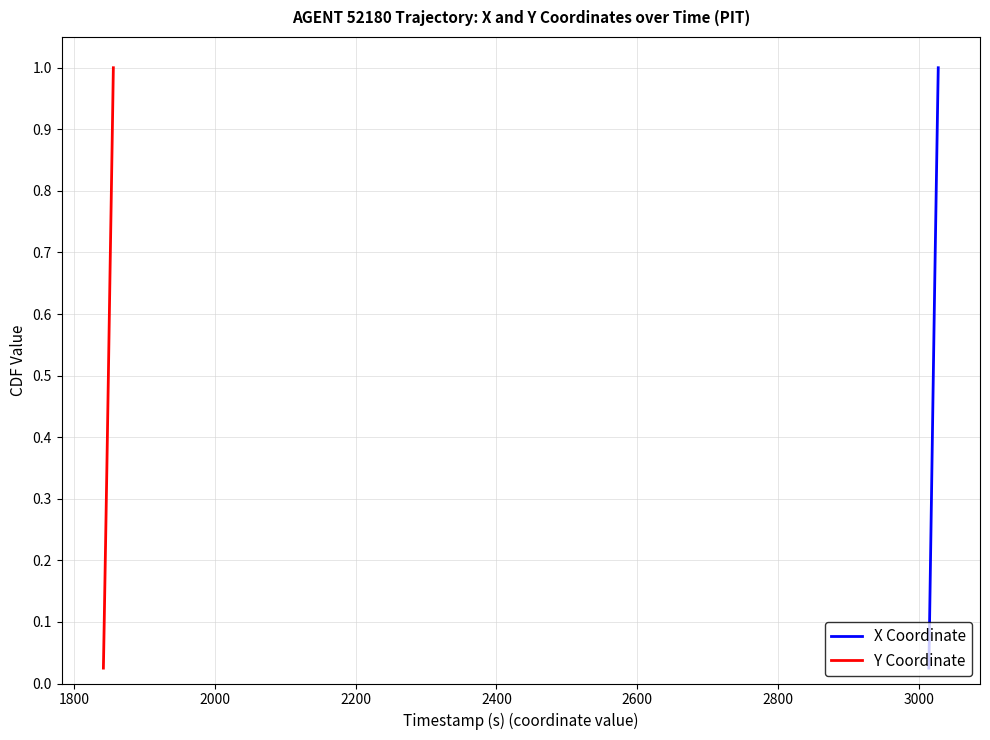

True or false: X Coordinate has a value of 0.2 at 2400.

False